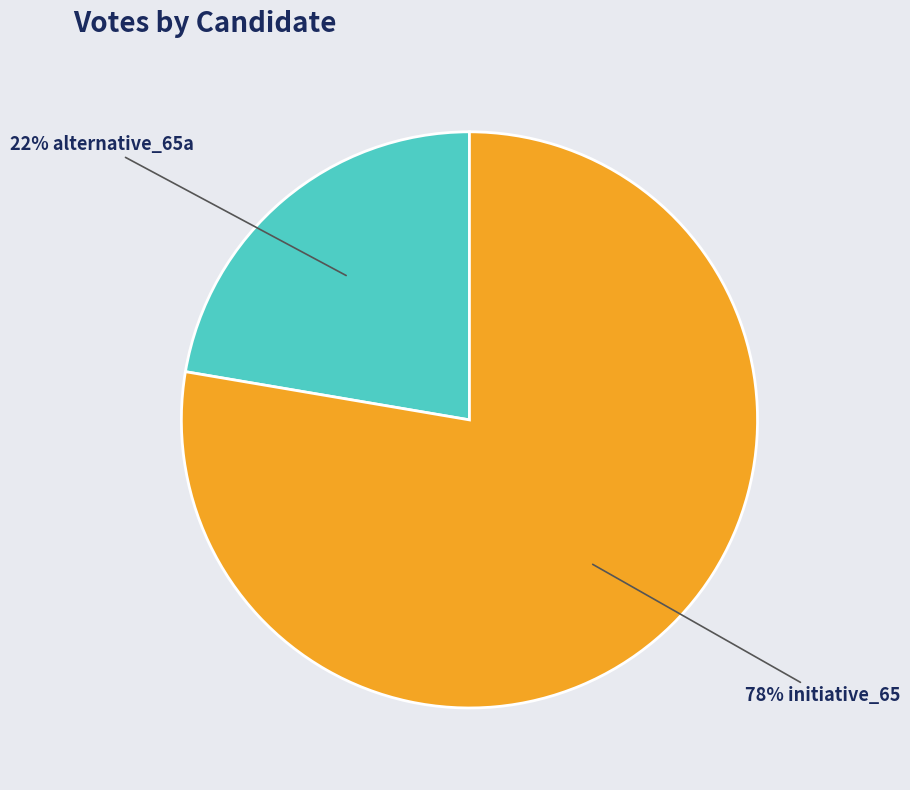

Does any single category account for the majority?

Yes